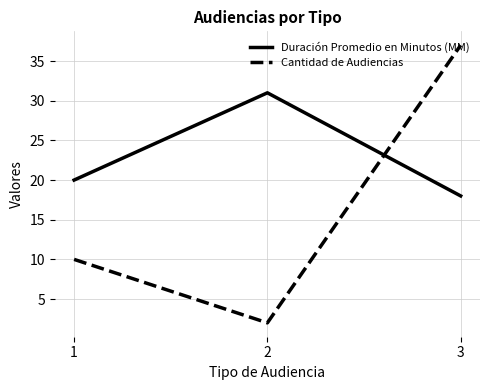

How many Duración Promedio en Minutos (MM) values are between 18 and 31?

3